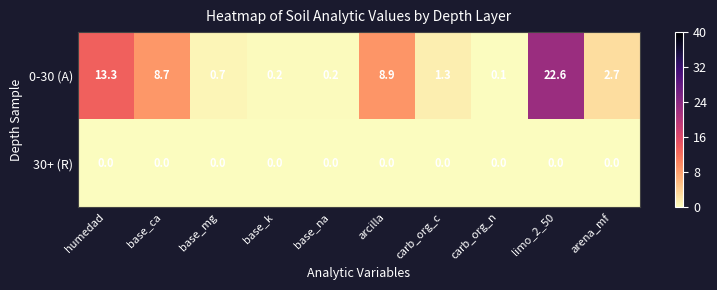

What is the average value of the 0-30 (A) series?

5.9